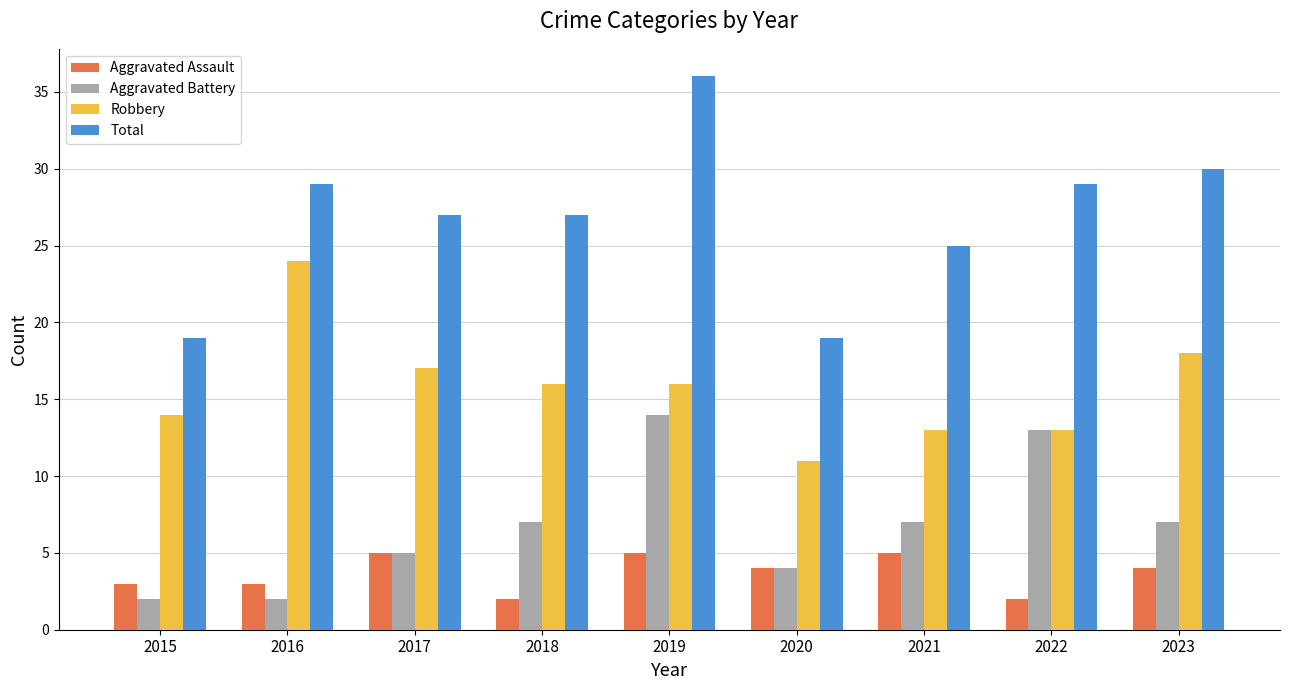

At 2016, list the series in order from smallest to largest.

Aggravated Battery, Aggravated Assault, Robbery, Total